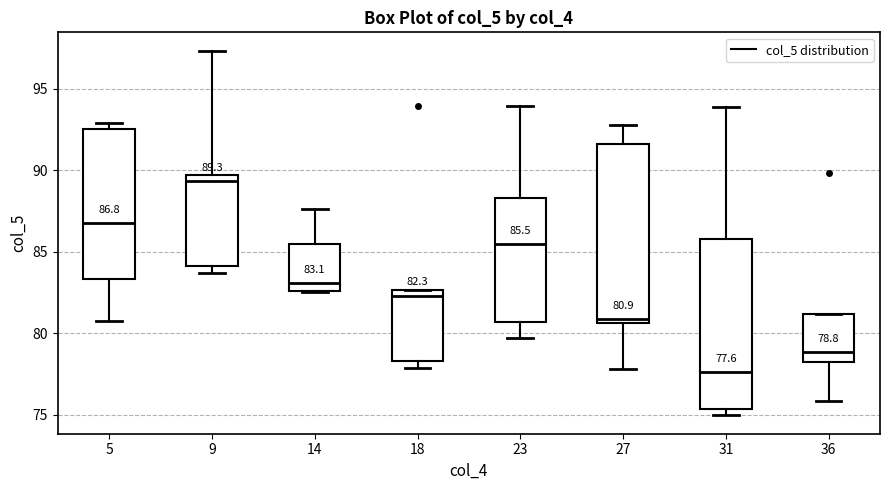

Comparing the boxes themselves (not the whiskers), which one is the tallest?

27